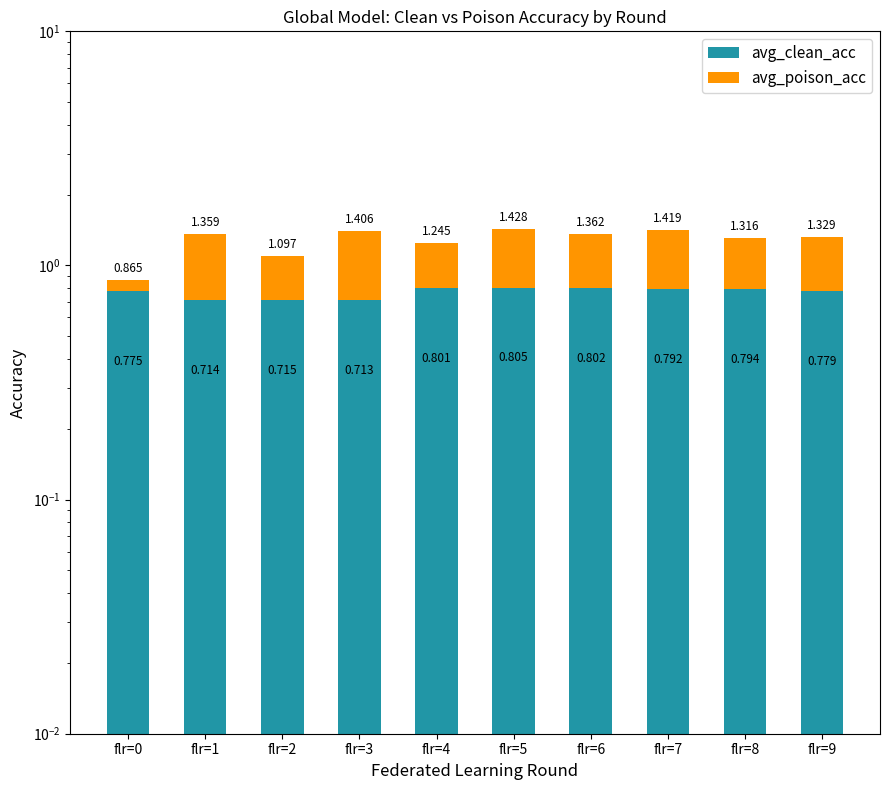

Where is avg_poison_acc nearest to the value 0?

flr=0